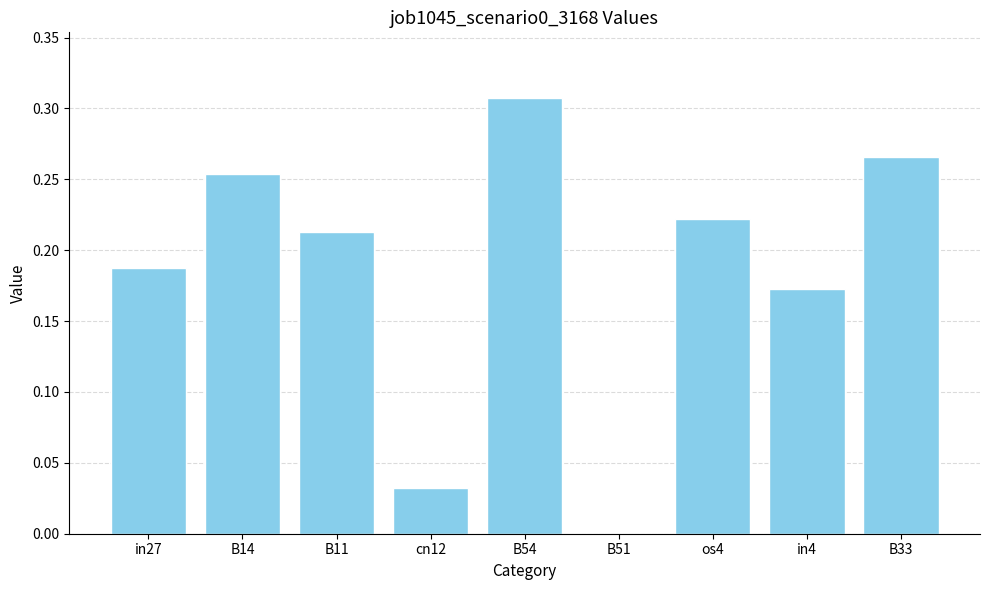

Which has a higher value, B11 or B51?

B11